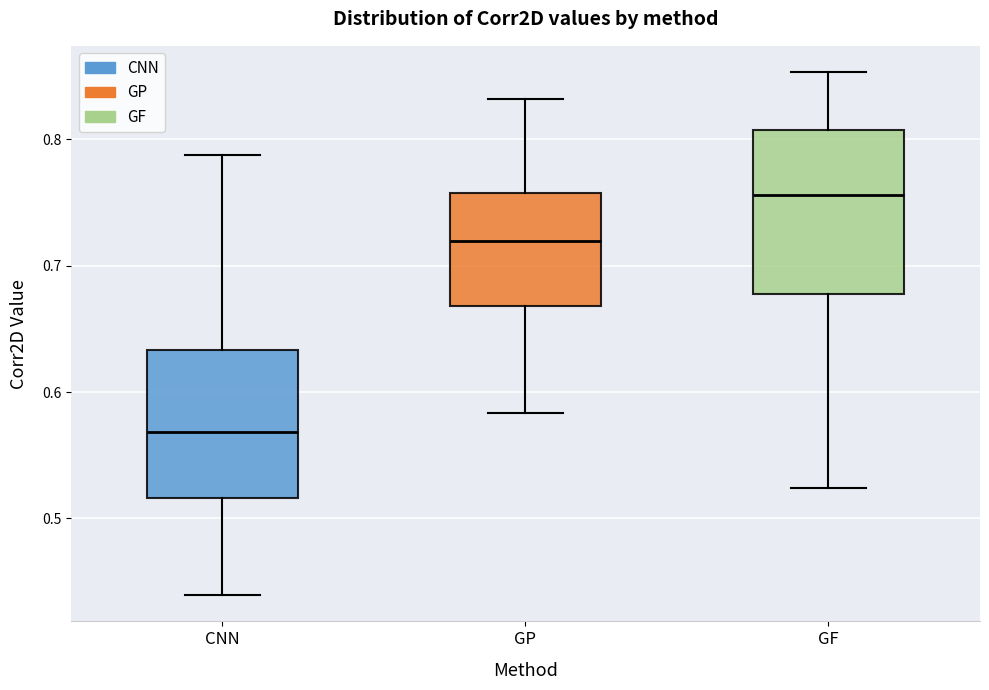

Which box has the highest median line?

GF